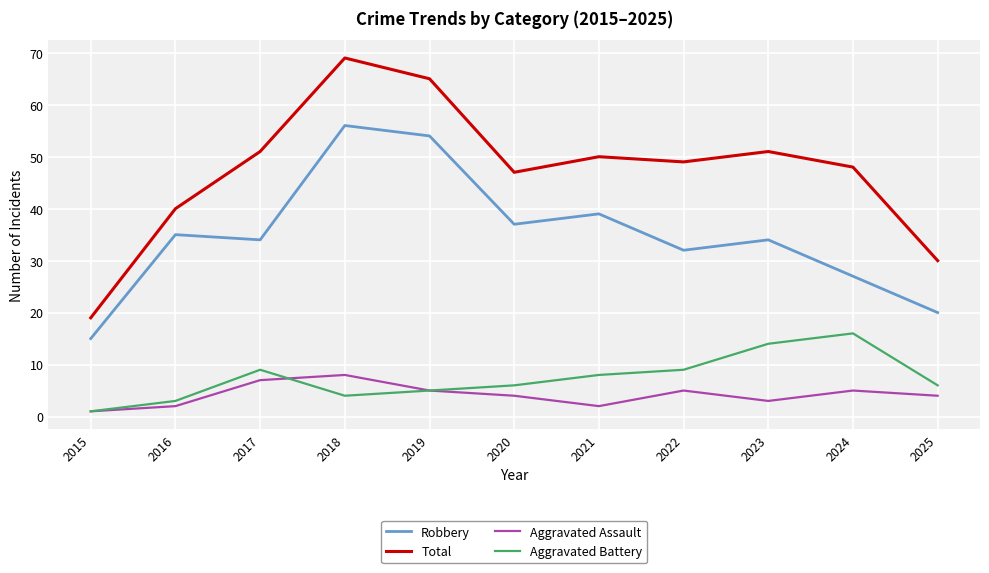

True or false: Robbery and Total intersect in this chart.

False